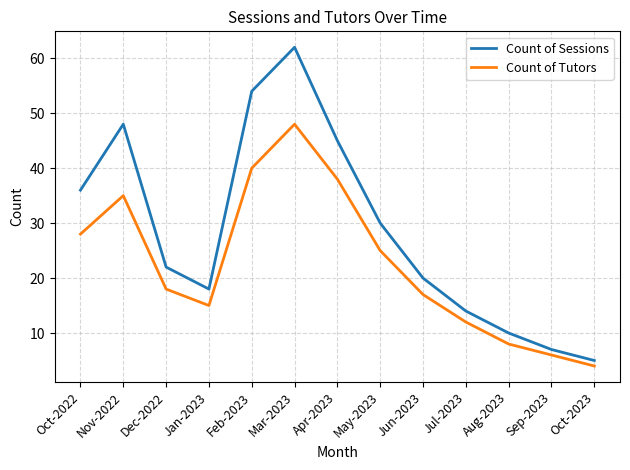

At which label does Count of Sessions first exceed 22?

Oct-2022